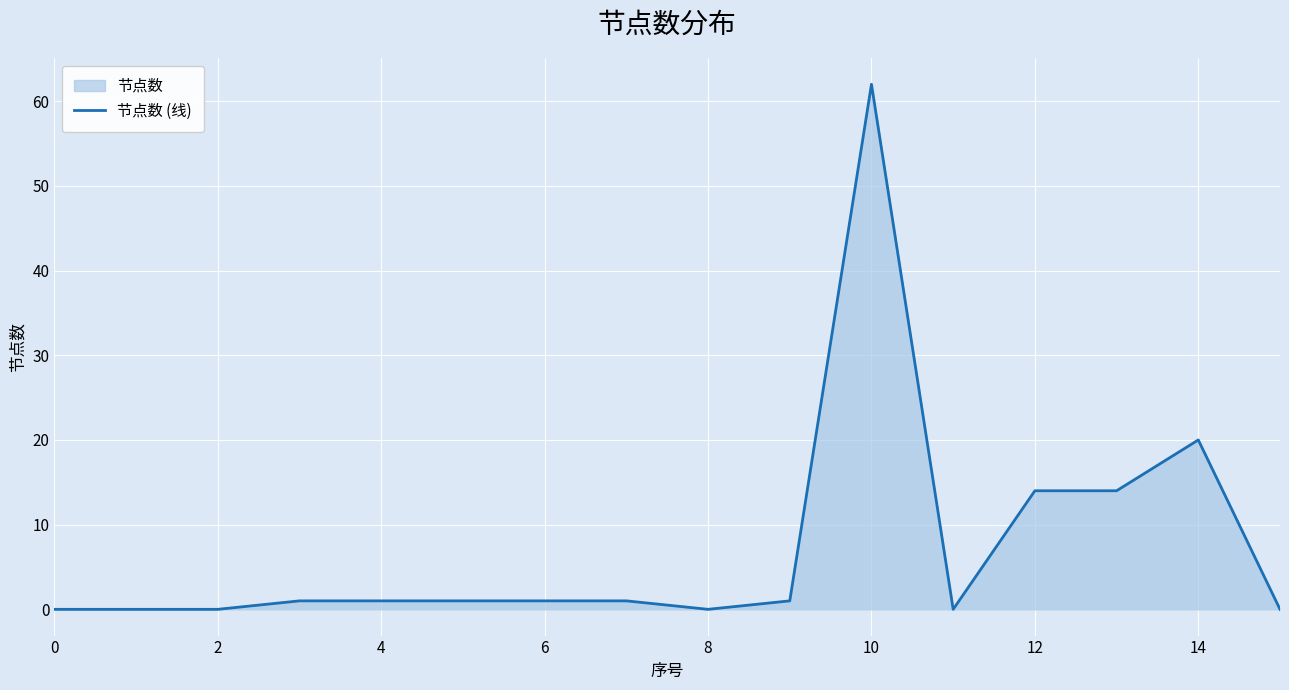

Does the chart display data point markers on the line(s)?

No